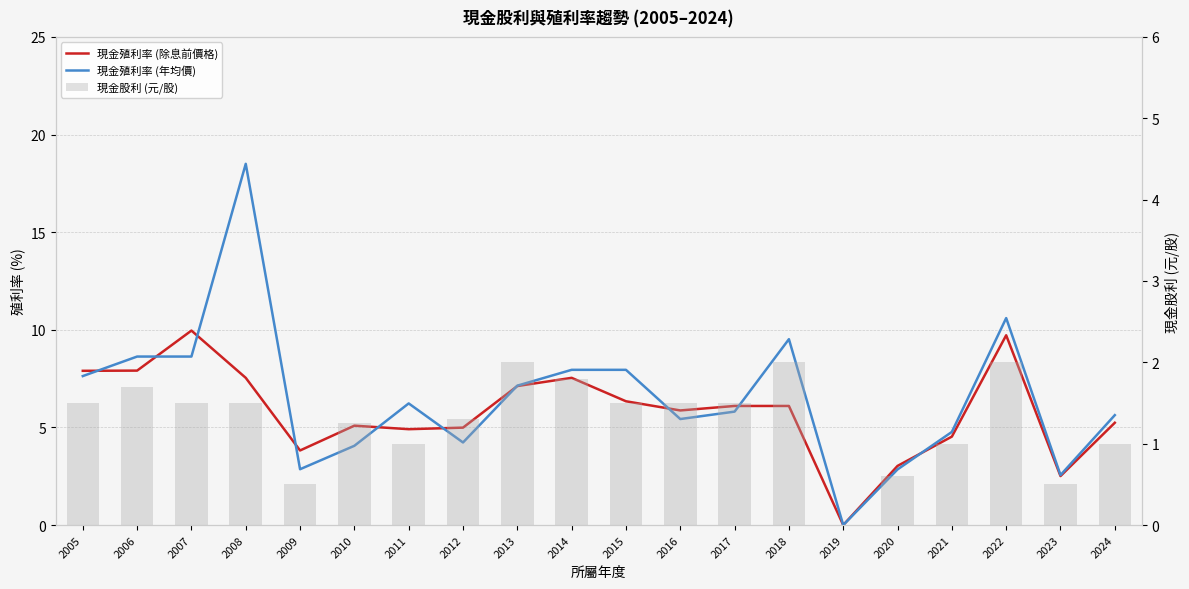

At which label does 現金殖利率 (除息前價格) first exceed 6?

2005